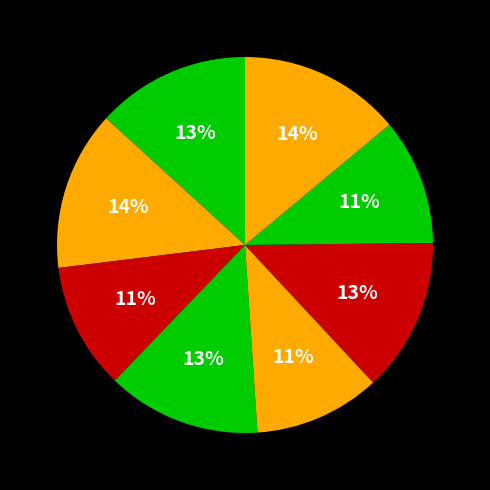

How many slices are in this pie chart?

8